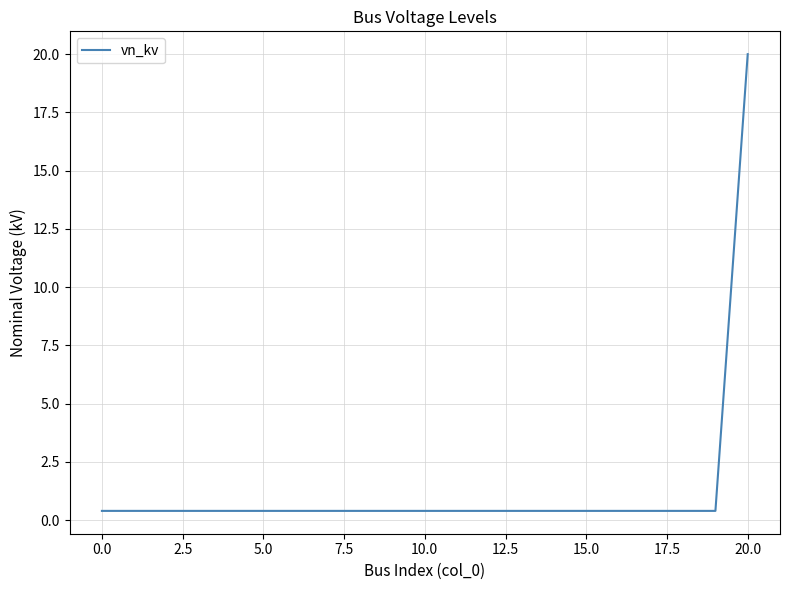

What is the sum of all values?

28.0